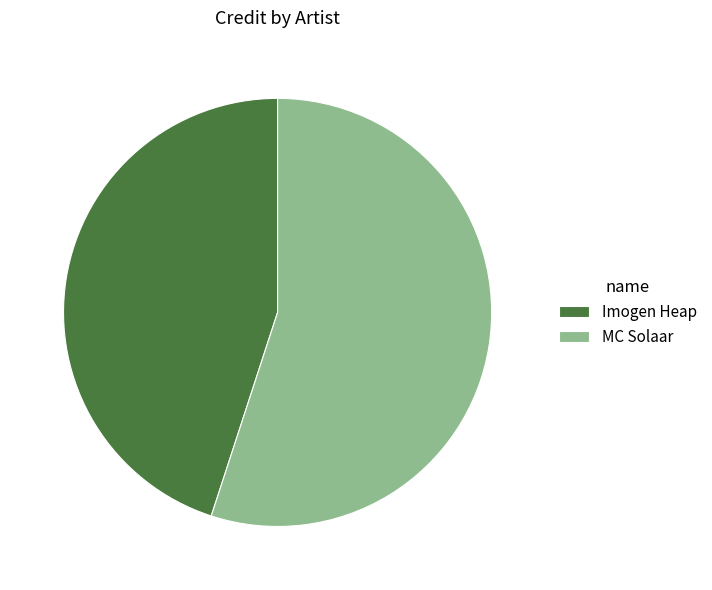

Is there any slice that represents more than half of the pie?

Yes